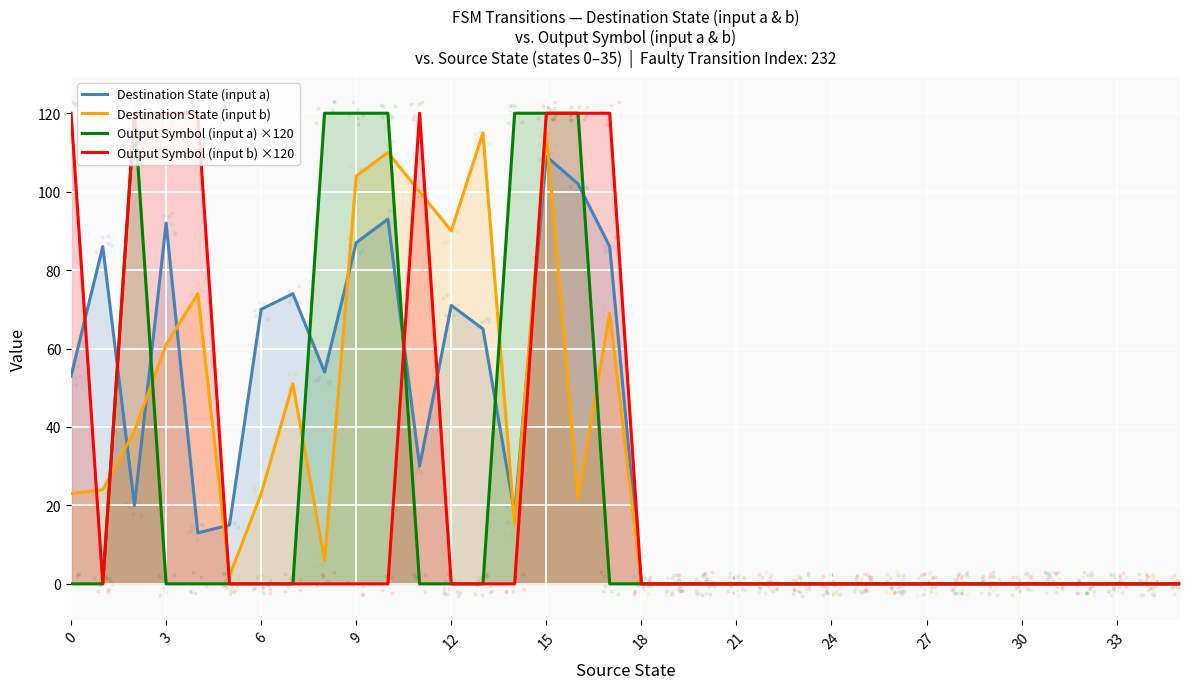

At which category is the sum across all series the highest?

15